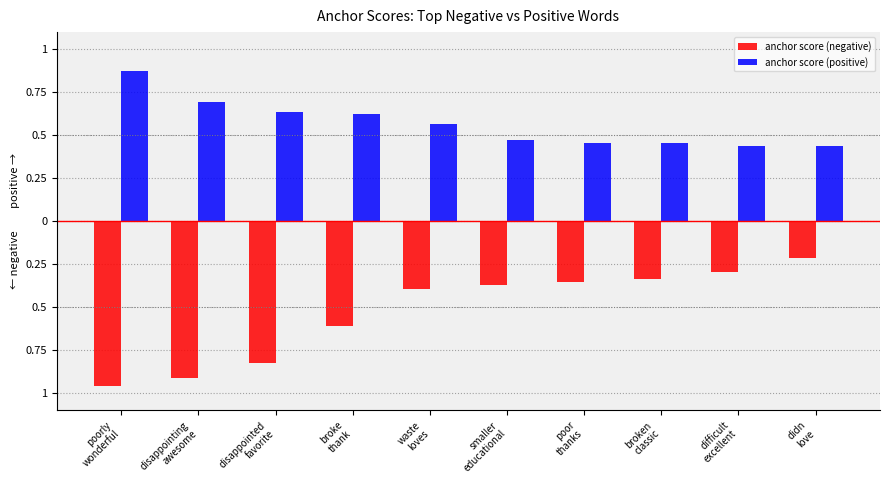

Reading right to left, what are all the values shown in this chart?

anchor score (negative): didn
love=-0.2	difficult
excellent=-0.3	broken
classic=-0.3	poor
thanks=-0.4	smaller
educational=-0.4	waste
loves=-0.4	broke
thank=-0.6	disappointed
favorite=-0.8	disappointing
awesome=-0.9	poorly
wonderful=-1.0
anchor score (positive): didn
love=0.4	difficult
excellent=0.4	broken
classic=0.5	poor
thanks=0.5	smaller
educational=0.5	waste
loves=0.6	broke
thank=0.6	disappointed
favorite=0.6	disappointing
awesome=0.7	poorly
wonderful=0.9